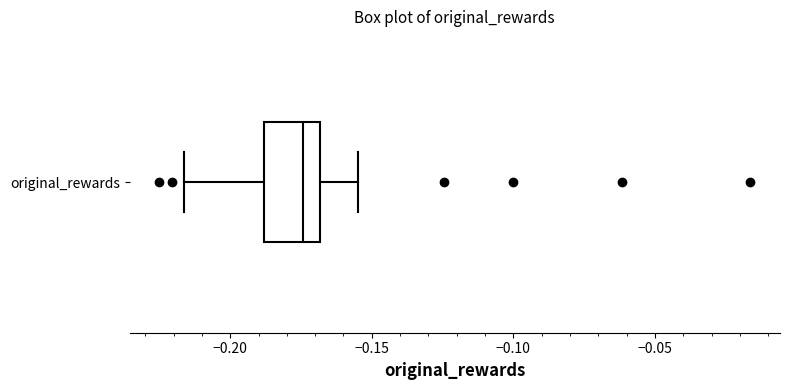

Where does the right whisker of the box for original_rewards end on the x-axis? The values are not printed on the chart, so give them approximately, as read against the axis.

-0.155